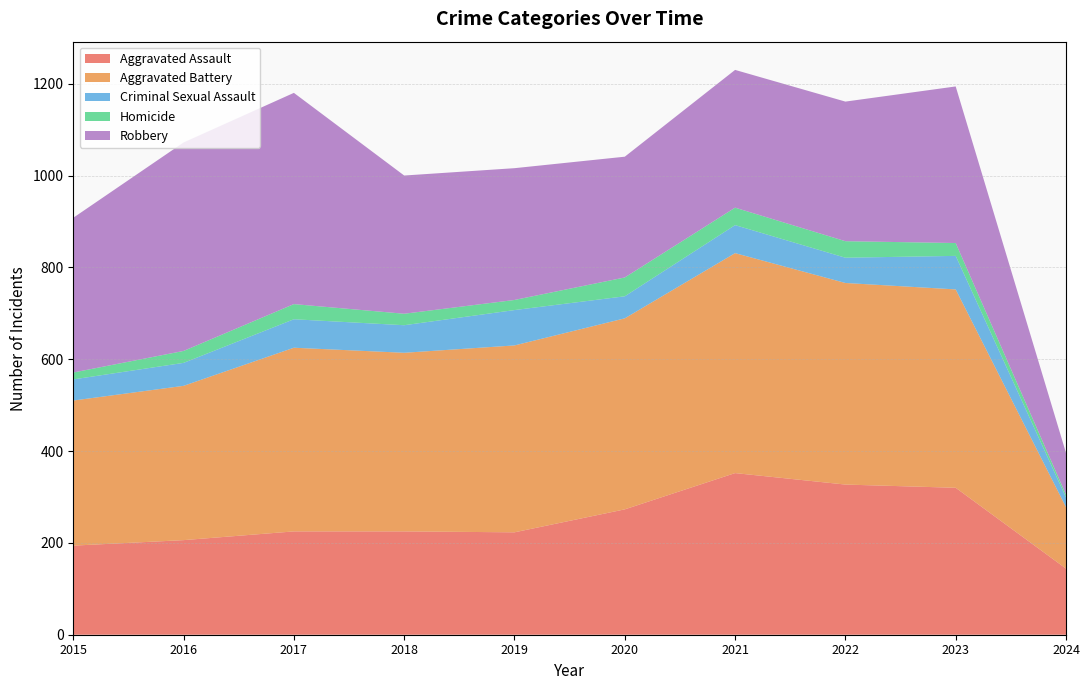

Reading left to right, list all the values displayed in this chart.

Aggravated Assault: 2015=194	2016=206	2017=225	2018=225	2019=223	2020=273	2021=352	2022=327	2023=320	2024=144
Aggravated Battery: 2015=316	2016=336	2017=400	2018=389	2019=407	2020=416	2021=479	2022=439	2023=432	2024=134
Criminal Sexual Assault: 2015=46	2016=50	2017=62	2018=60	2019=77	2020=48	2021=61	2022=55	2023=73	2024=21
Homicide: 2015=15	2016=26	2017=33	2018=25	2019=22	2020=41	2021=38	2022=36	2023=28	2024=6
Robbery: 2015=337	2016=454	2017=460	2018=301	2019=287	2020=263	2021=300	2022=304	2023=341	2024=91